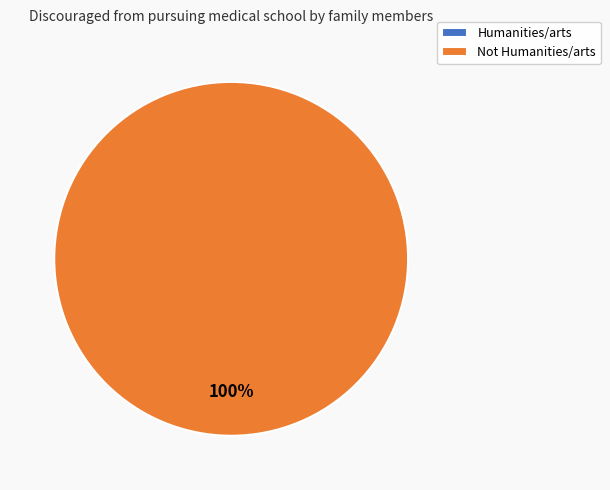

Which category accounts for the majority?

Not Humanities/arts